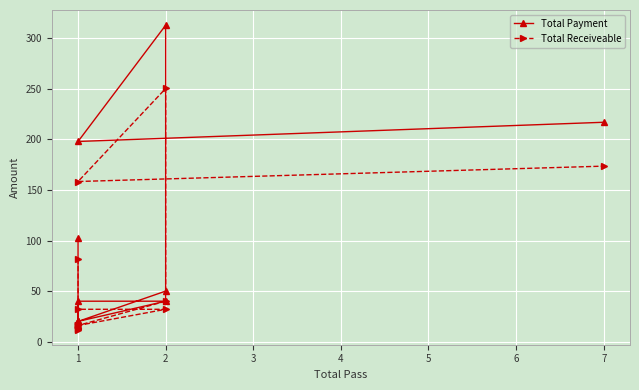

How many interior local valleys does the Total Payment series have?

3